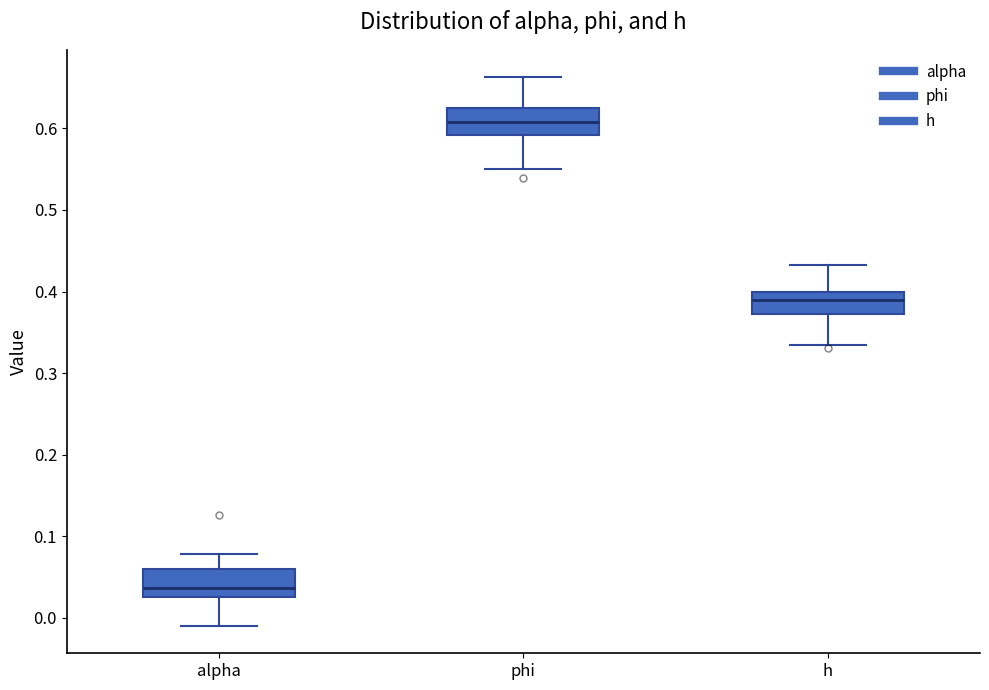

Reading left to right, read every box against the y-axis: the position of its median line, the range the box covers, and the ends of its whiskers. The values are not printed on the chart, so give them approximately, as read against the axis.

alpha: median 0.04, box 0.02 to 0.06, whiskers -0.01 to 0.08
phi: median 0.61, box 0.59 to 0.63, whiskers 0.55 to 0.66
h: median 0.39, box 0.37 to 0.40, whiskers 0.33 to 0.43